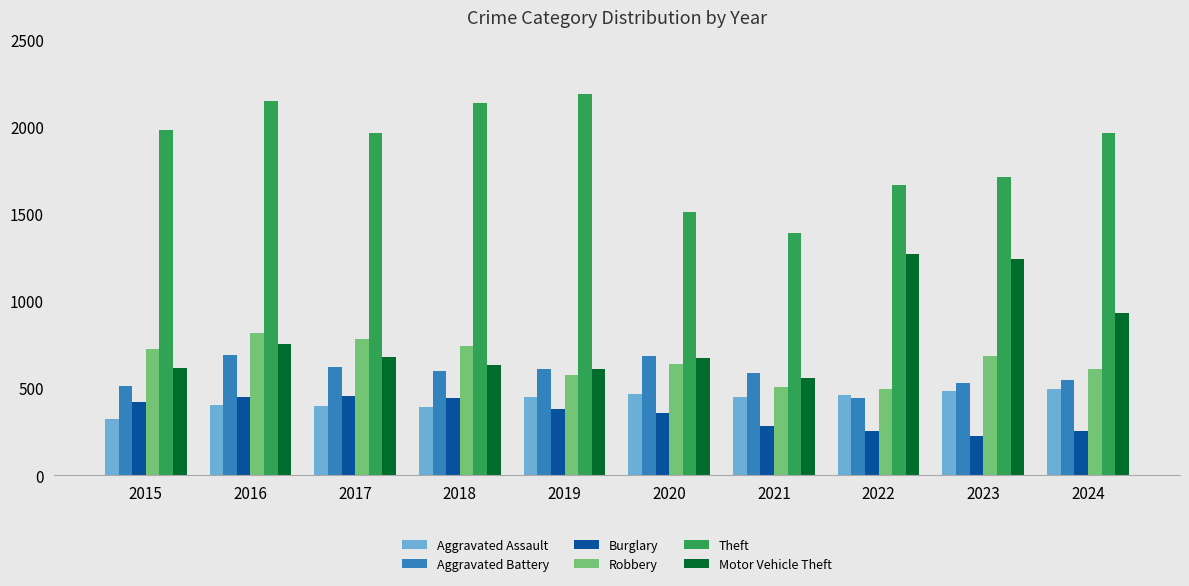

What is the difference between the highest and lowest values at 2015?

1658